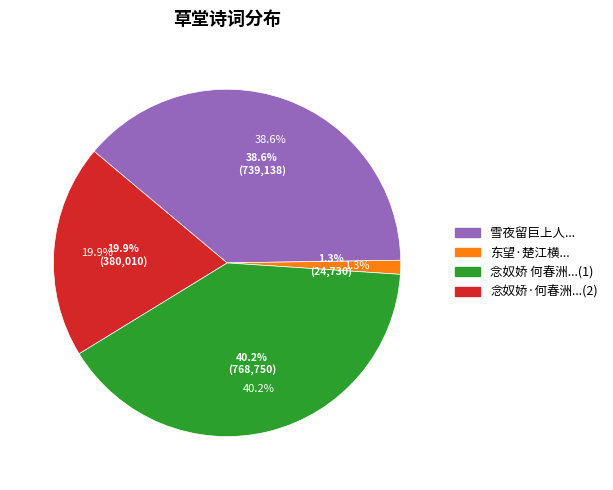

Does 东望·楚江横在草堂前 account for over 50% of the chart?

No